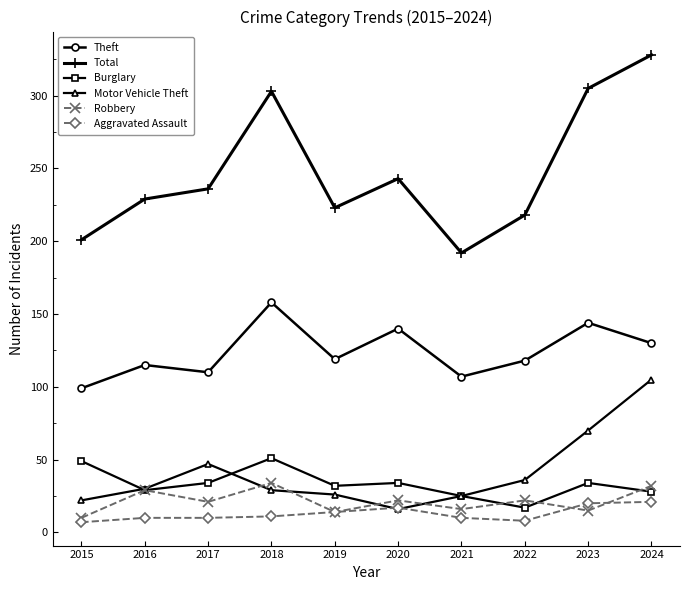

Which series has the largest range (max minus min)?

Total